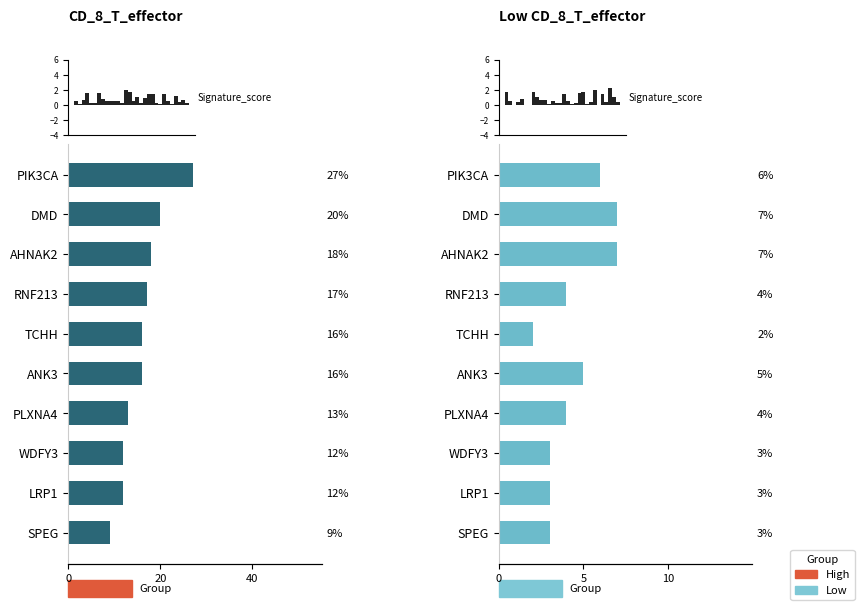

Reading left to right, extract all data points from this chart.

High: 27	20	18	17	16	16	13	12	12	9
Low: 6	7	7	4	2	5	4	3	3	3